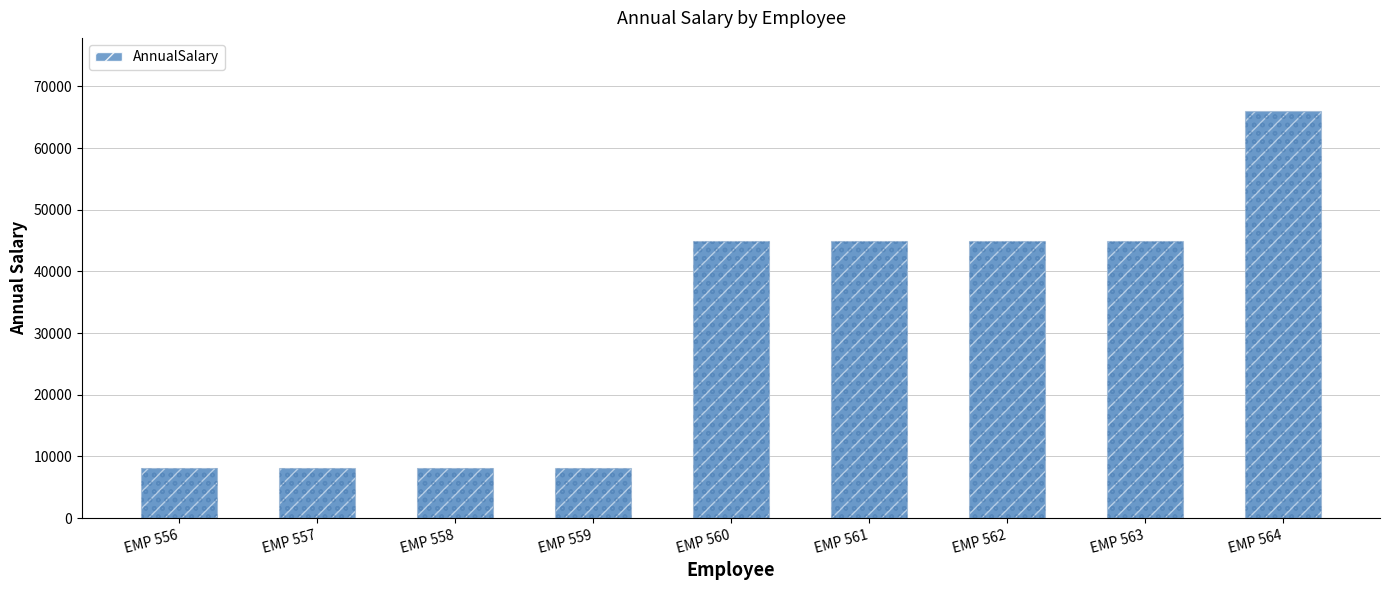

List the labels in order of value, smallest first.

EMP 556, EMP 557, EMP 558, EMP 559, EMP 560, EMP 561, EMP 562, EMP 563, EMP 564